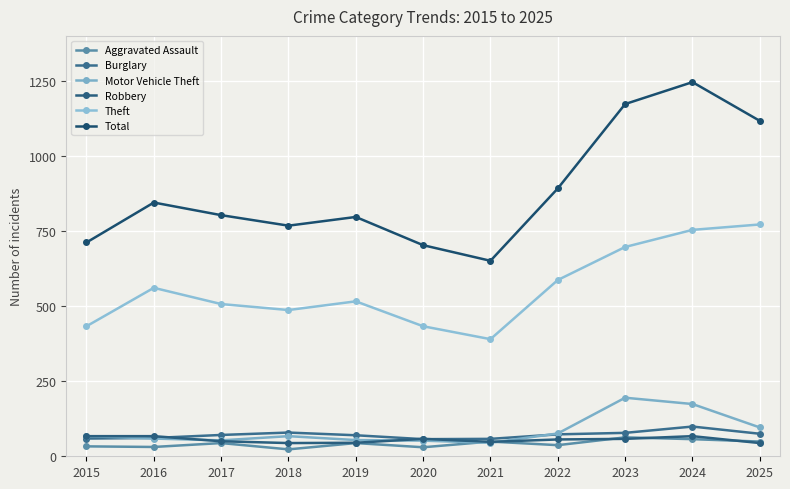

Which series has the widest spread of values?

Total